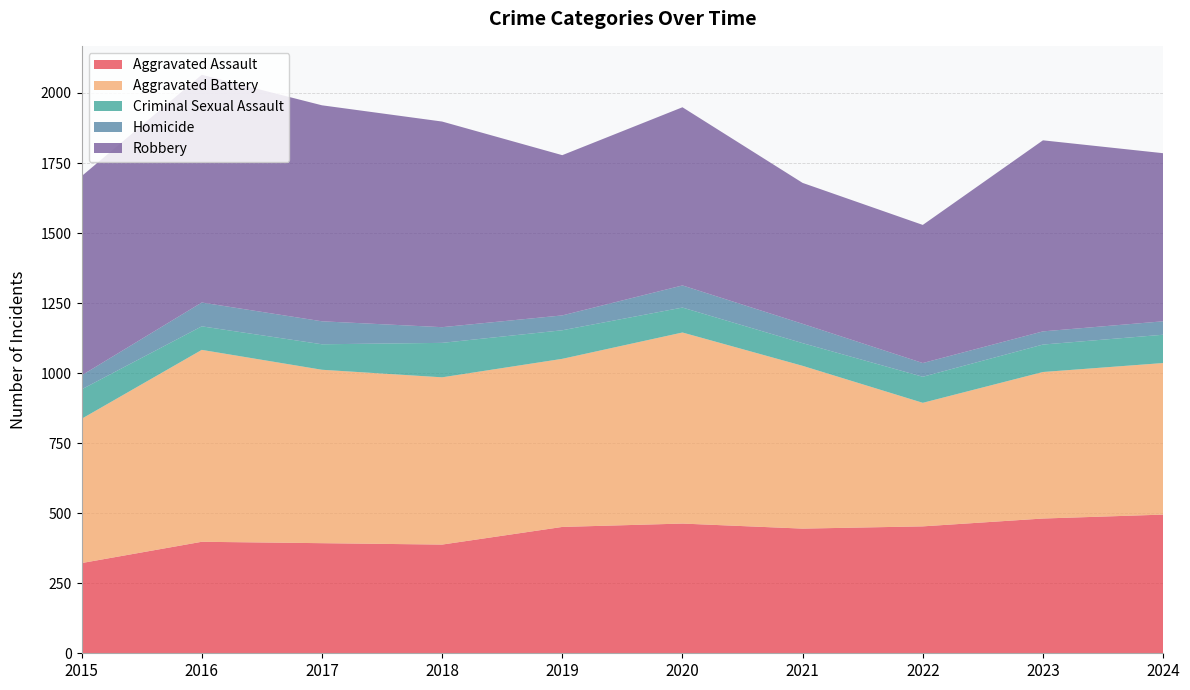

Reading right to left, what are all the values shown in this chart?

Aggravated Assault: 495	481	453	445	463	451	388	393	398	322
Aggravated Battery: 541	523	441	581	682	600	597	619	685	515
Criminal Sexual Assault: 101	98	93	81	89	102	123	91	84	105
Homicide: 48	47	49	69	79	53	56	82	85	50
Robbery: 600	682	493	503	636	572	734	771	813	711